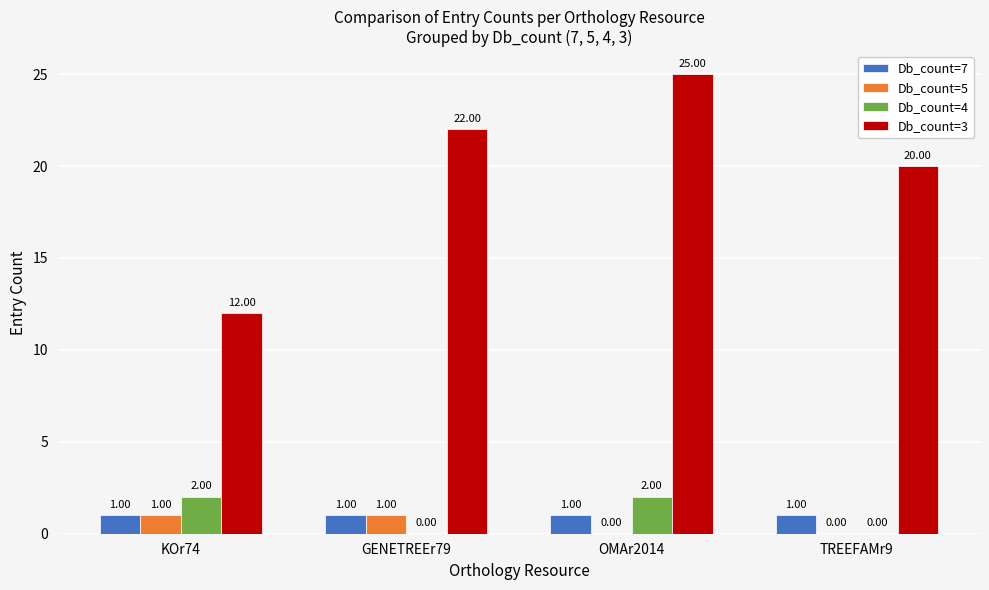

Which series changed the most between GENETREEr79 and TREEFAMr9?

Db_count=3